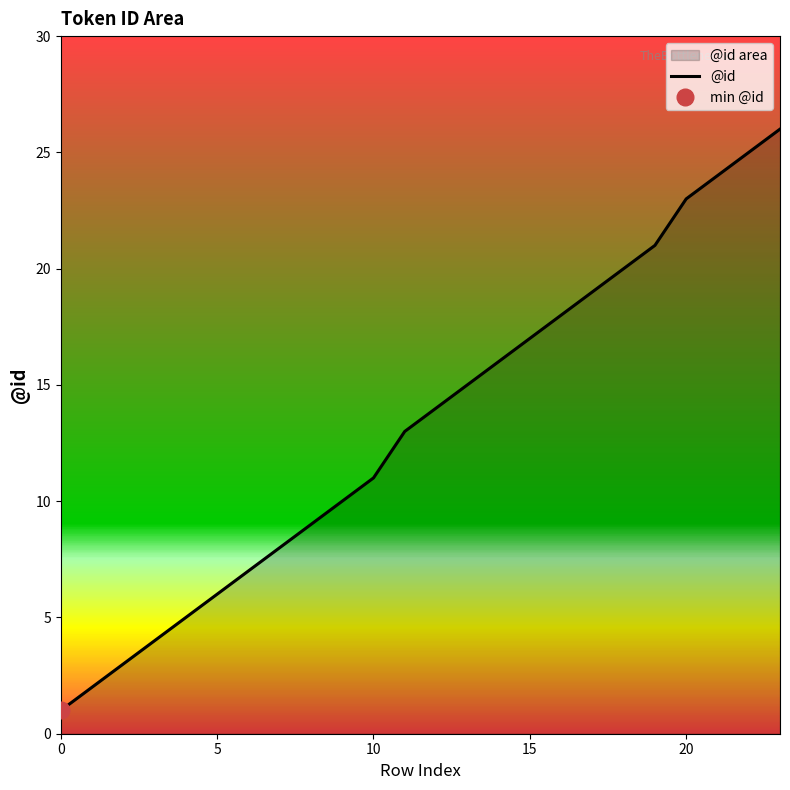

True or false: there are more than 0 points higher than both neighbors.

False